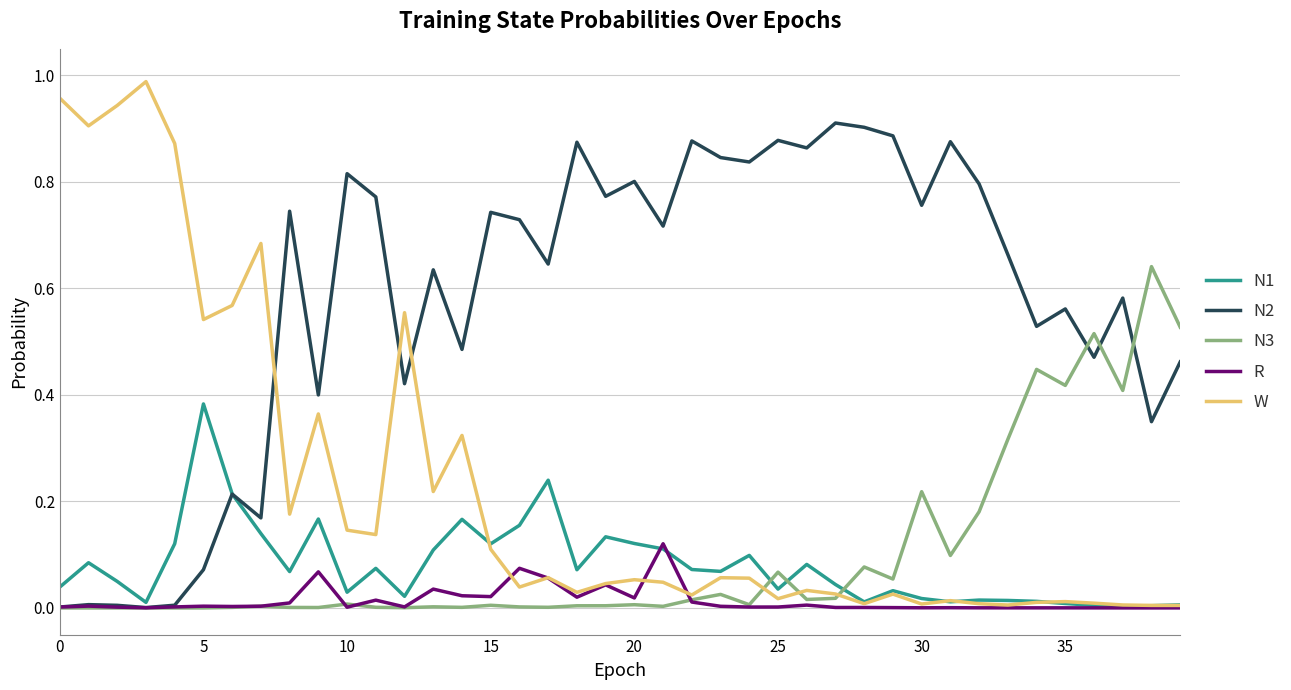

Which series has the largest total across all categories?

N2